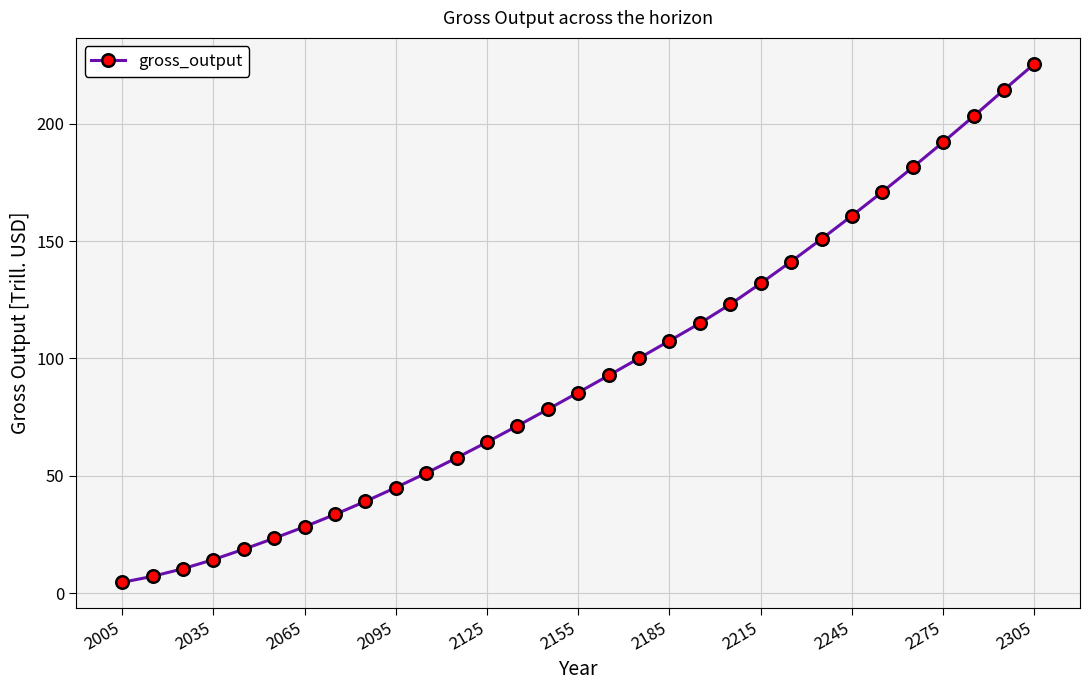

What is the sum of all values?

2942.7